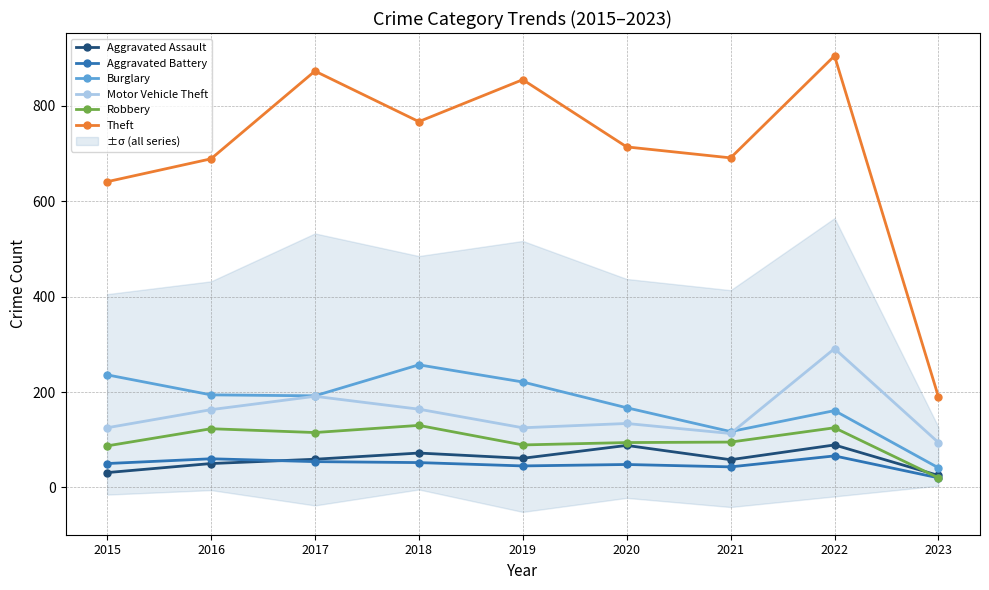

How many lines are shown in the chart?

6